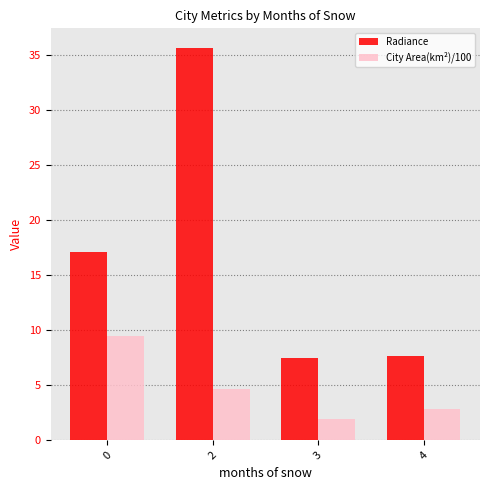

Is it true that Radiance equals 3.2 at 4?

False